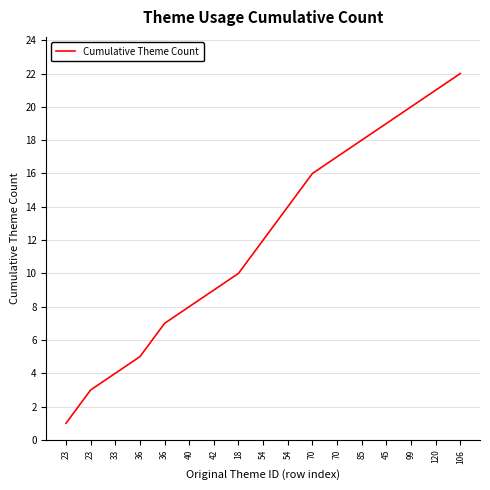

Is it true that the value at 40 is 11?

False